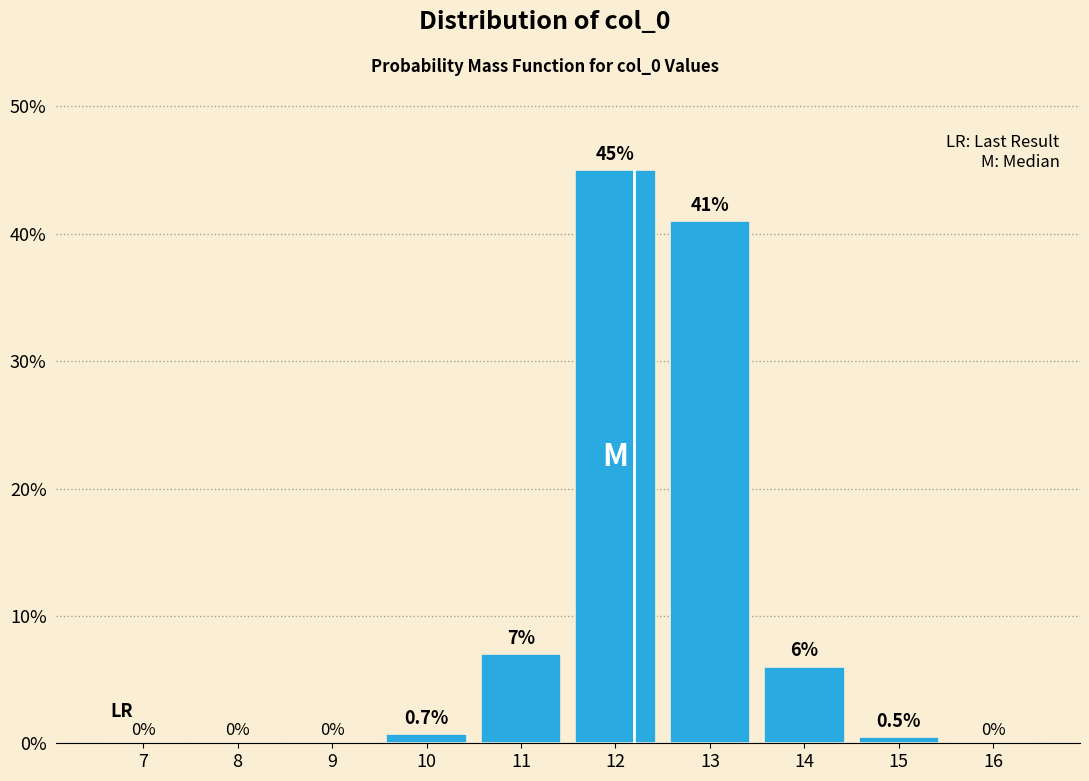

Reading right to left, extract all data points from this chart.

16=0.0	15=0.5	14=6.0	13=41.0	12=45.0	11=7.0	10=0.7	9=0.0	8=0.0	7=0.0